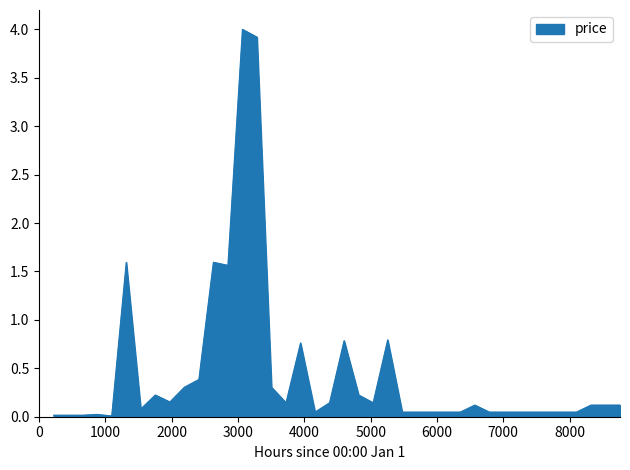

What is the maximum value shown in the chart?

4.0